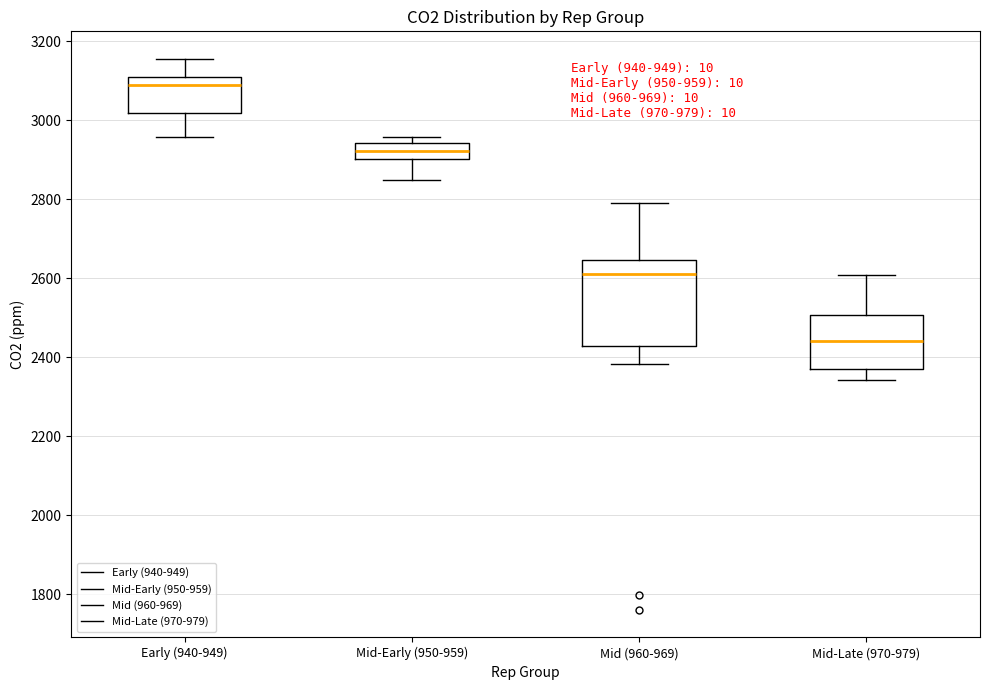

Which box has the lowest median line?

Mid-Late (970-979)